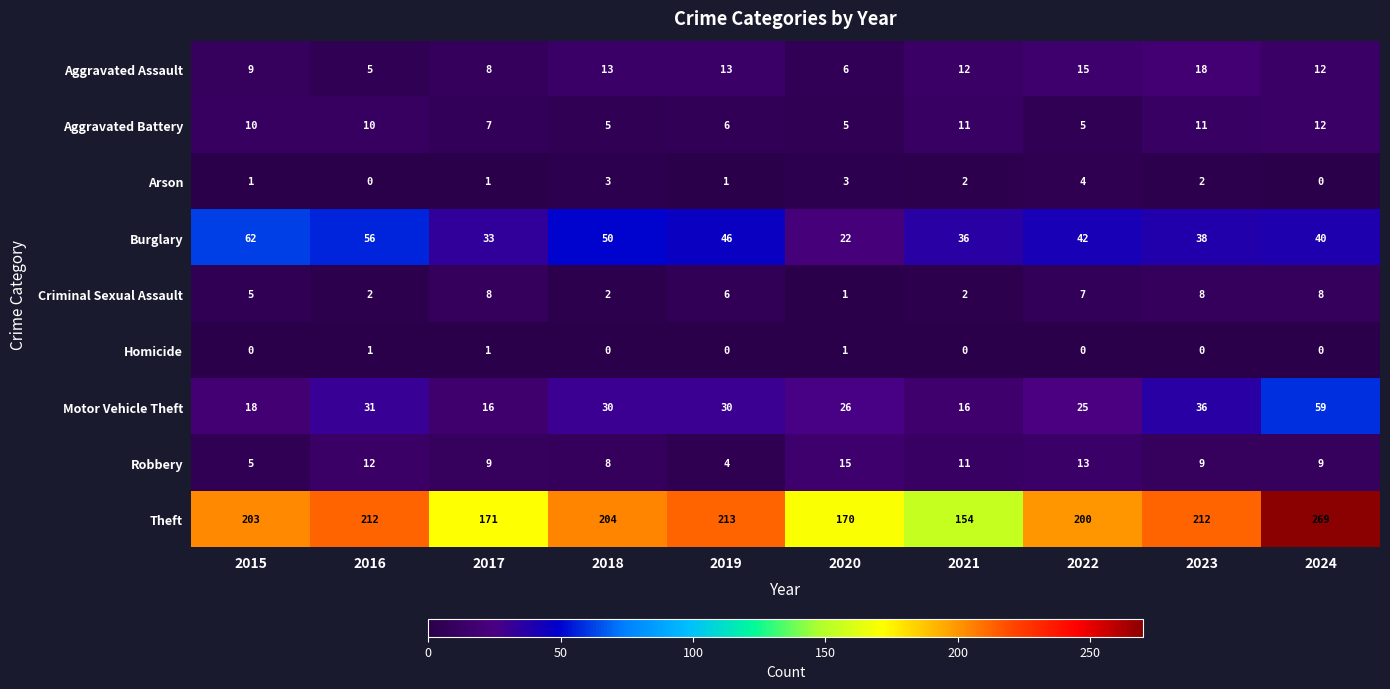

What value does the Robbery series have at 2015?

5